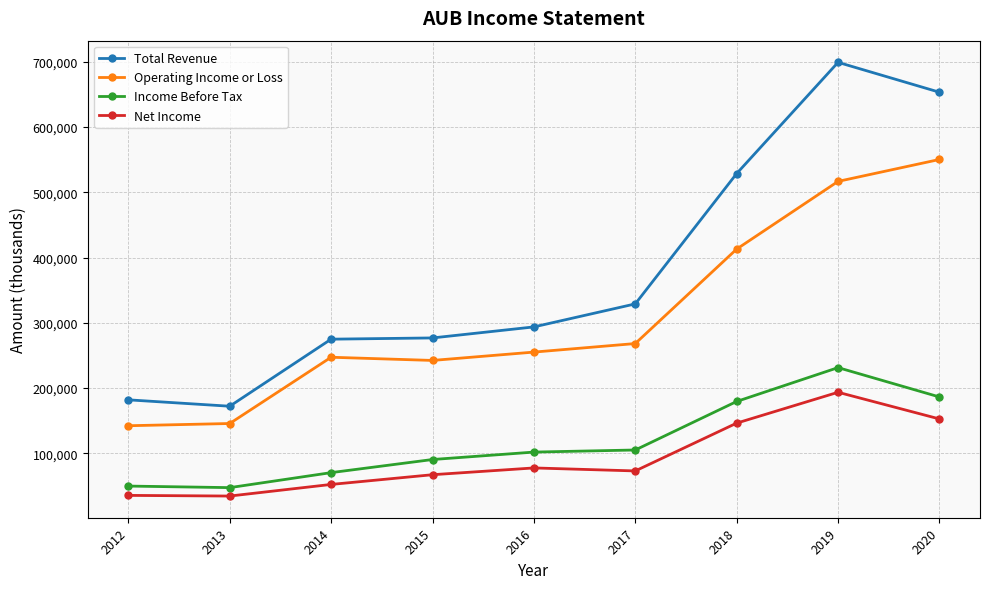

What is the sum of all Net Income values?

831800